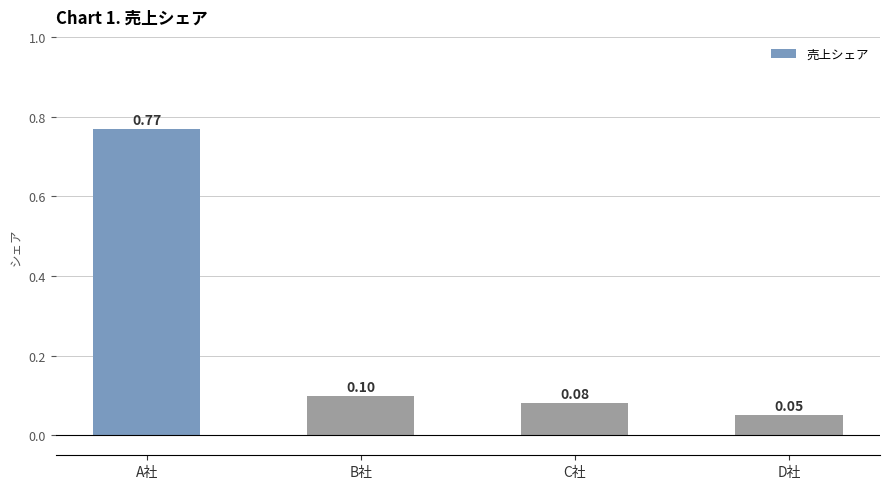

List the labels in order of value, smallest first.

D社, C社, B社, A社